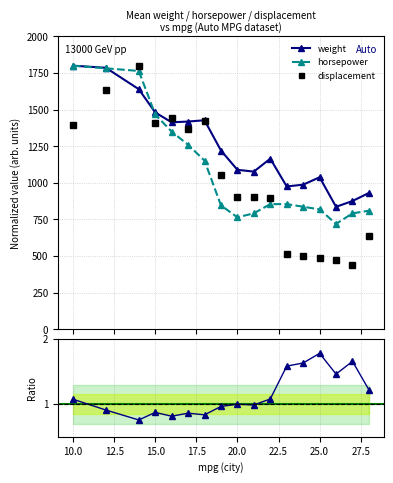

How many values in the weight series exceed 1165?

9